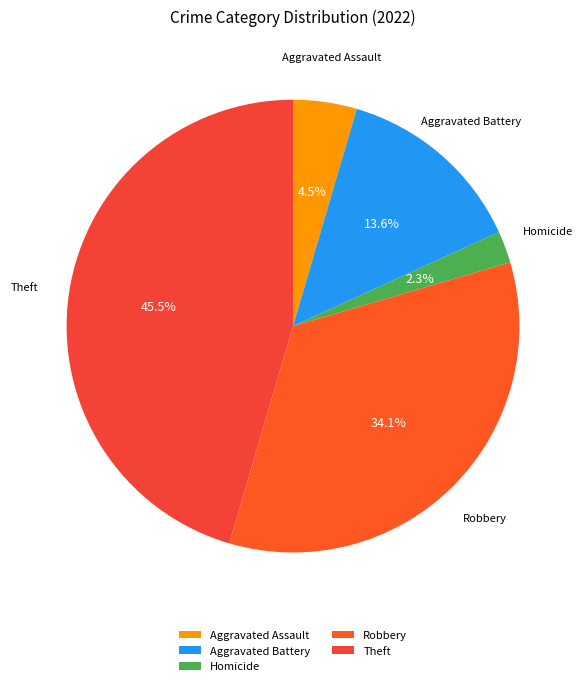

Which slice is the largest?

Theft